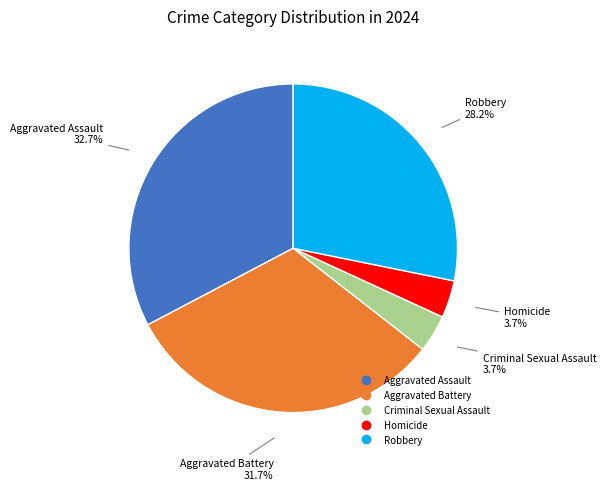

Combined, do Aggravated Battery and Robbery account for over 50%?

Yes